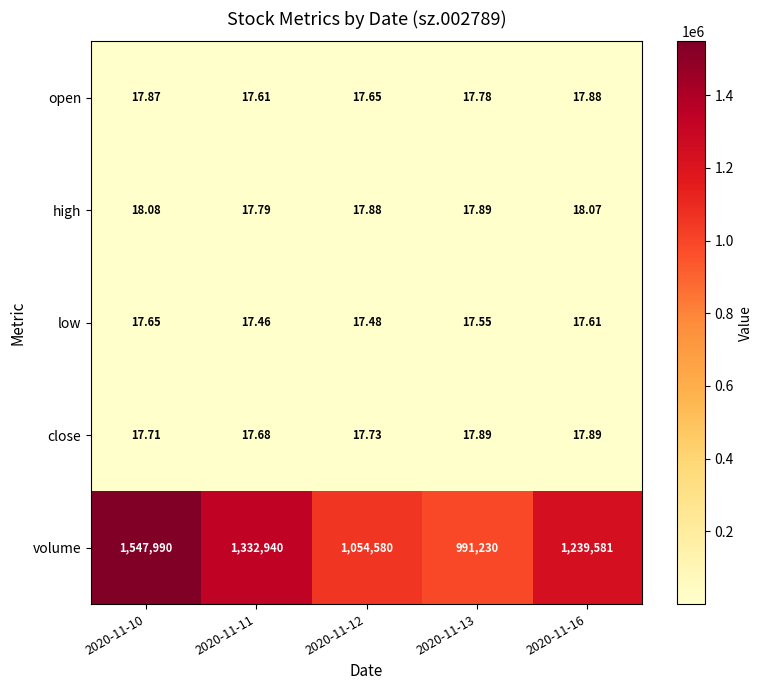

Is the value of low at 2020-11-12 greater than the value of volume at 2020-11-12?

No